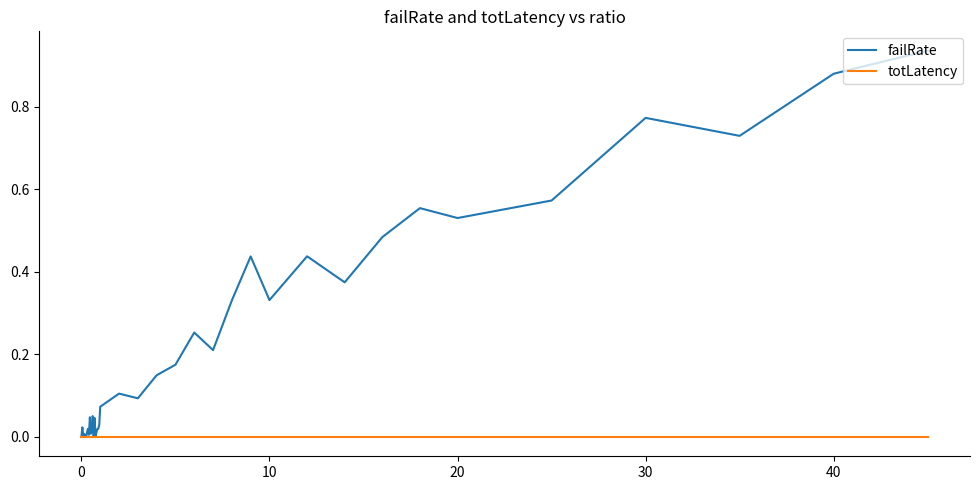

Which series has the largest range (max minus min)?

failRate